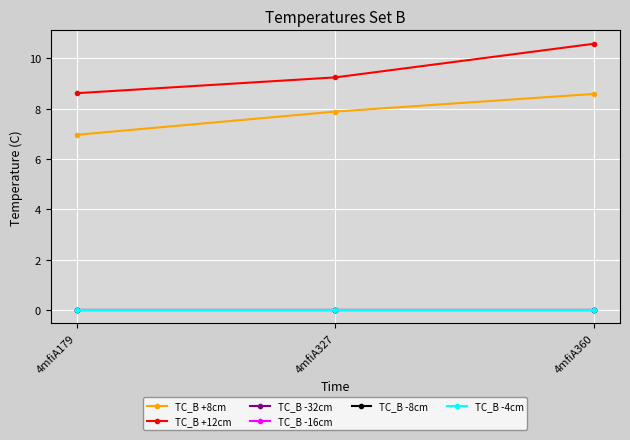

Is it true that TC_B +8cm equals 2.0 at 4mfiA179?

False